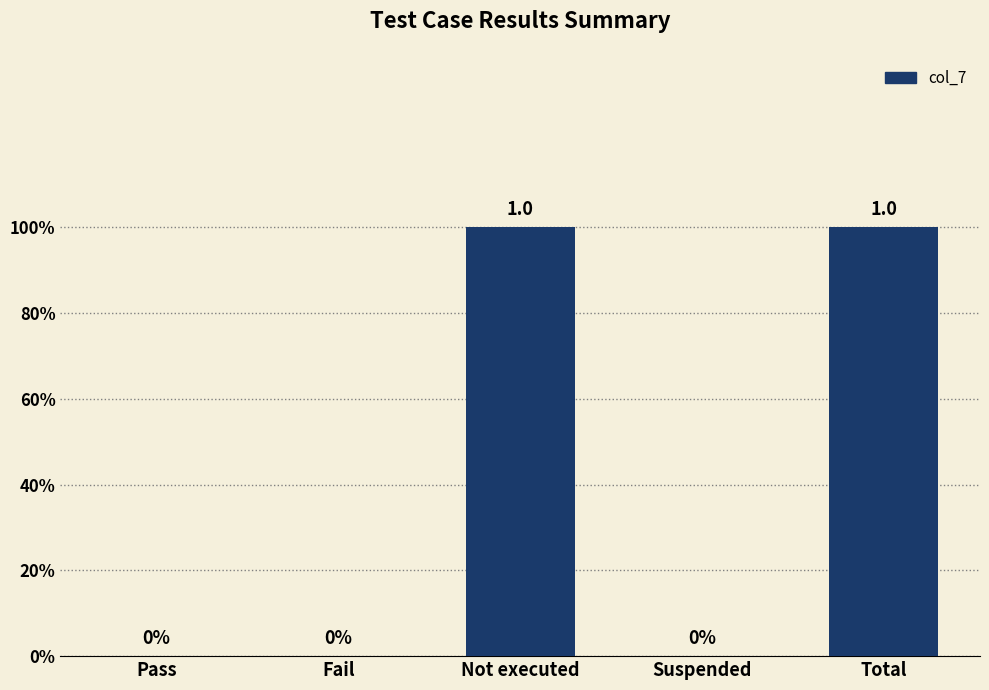

Is it true that the value at Not executed is 2?

False